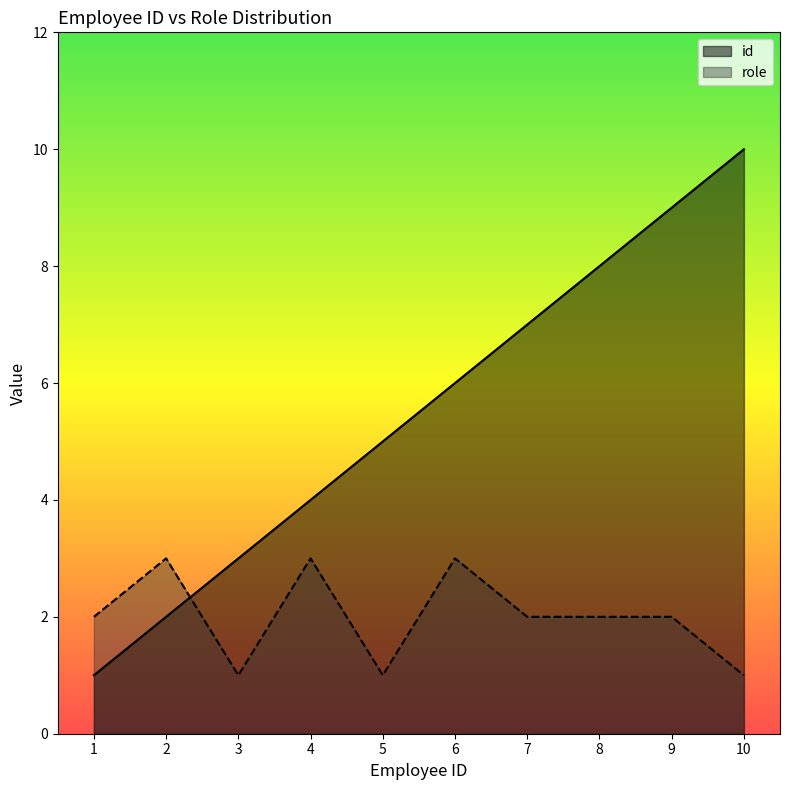

Count the id values in the range 3 to 8.

6